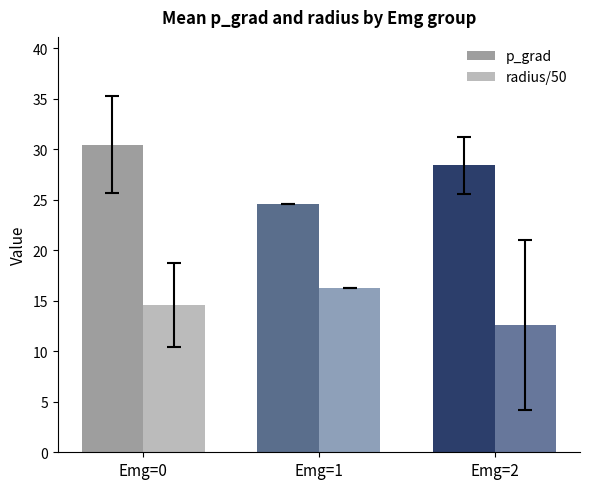

Reading right to left, list all the values displayed in this chart.

p_grad: 28.4	24.6	30.5
radius/50: 12.6	16.2	14.6